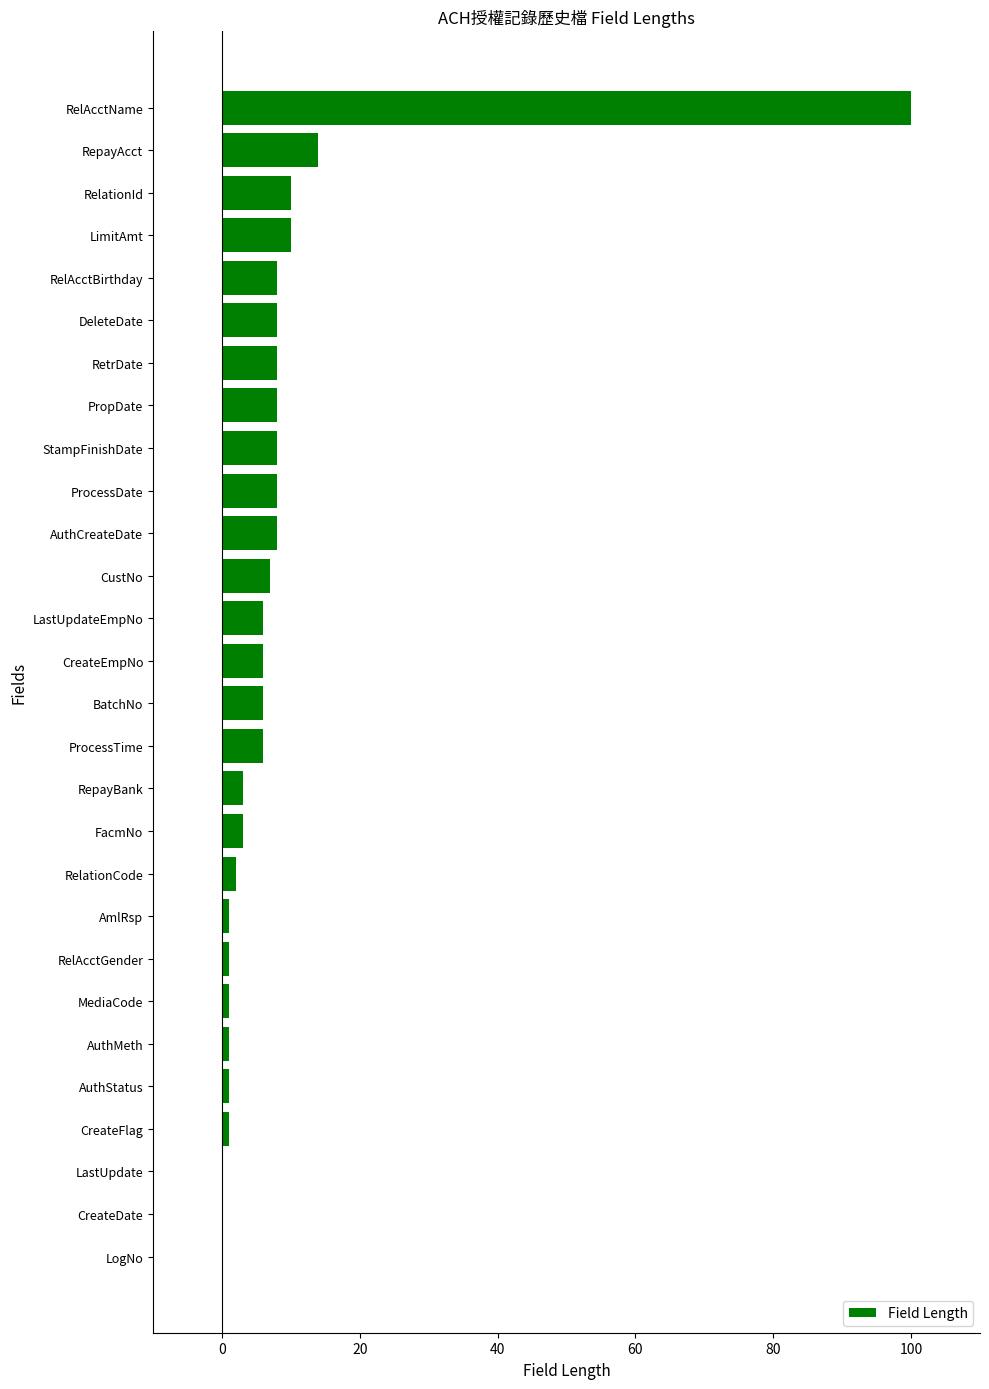

Count the number of data series in this chart.

1